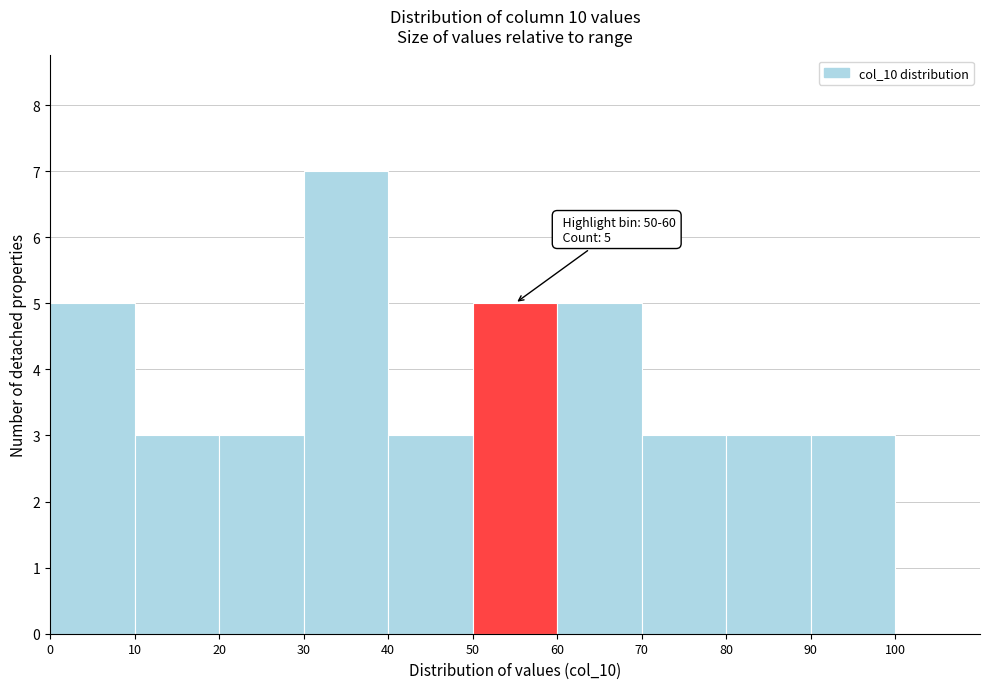

Which range on the x-axis has the tallest bar?

30 to 40